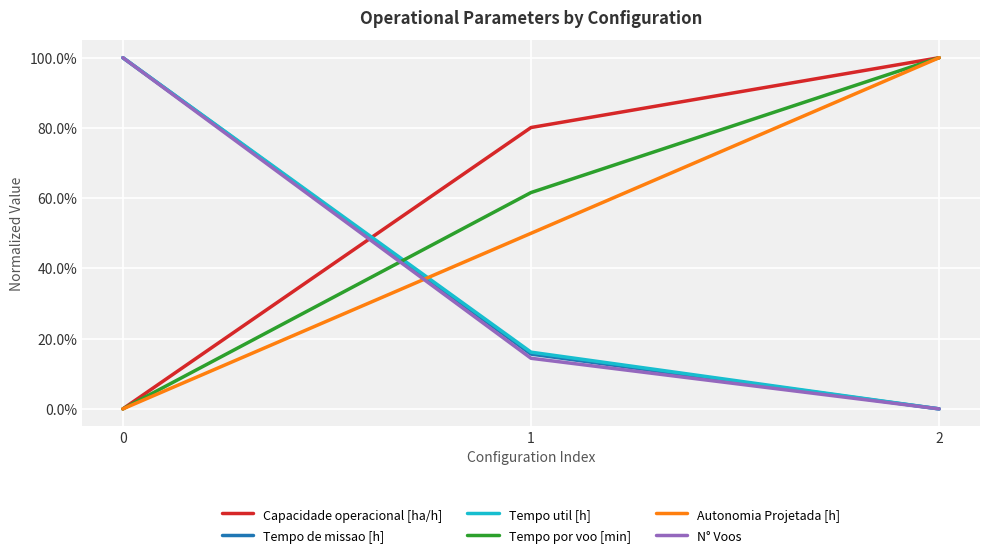

Count the Tempo util [h] values in the range 0 to 1.

3